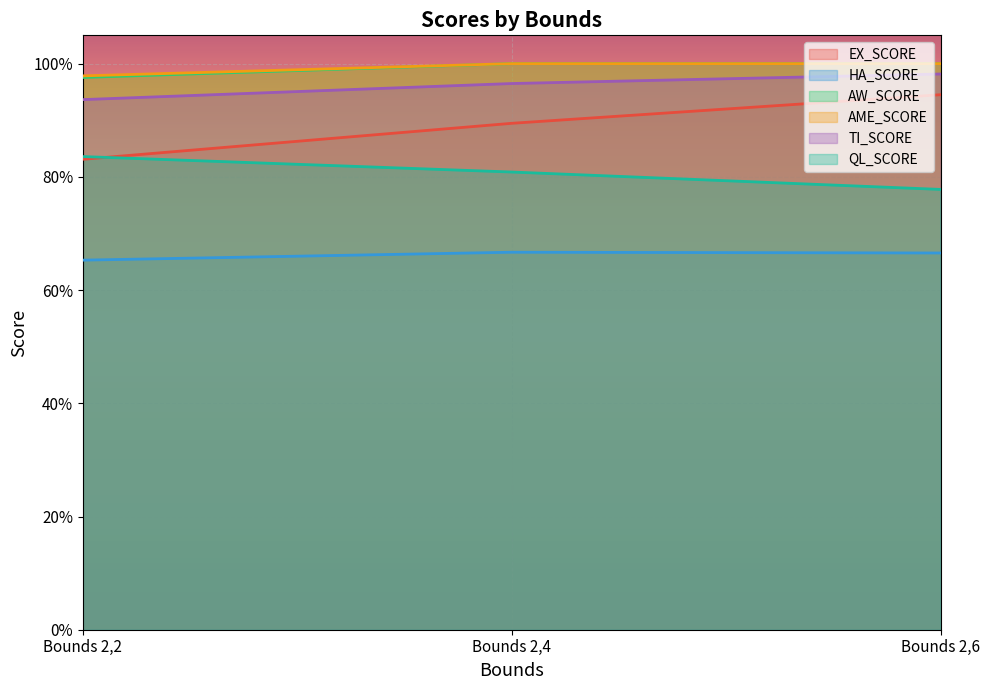

Read the AME_SCORE value at Bounds 2,2.

1.0